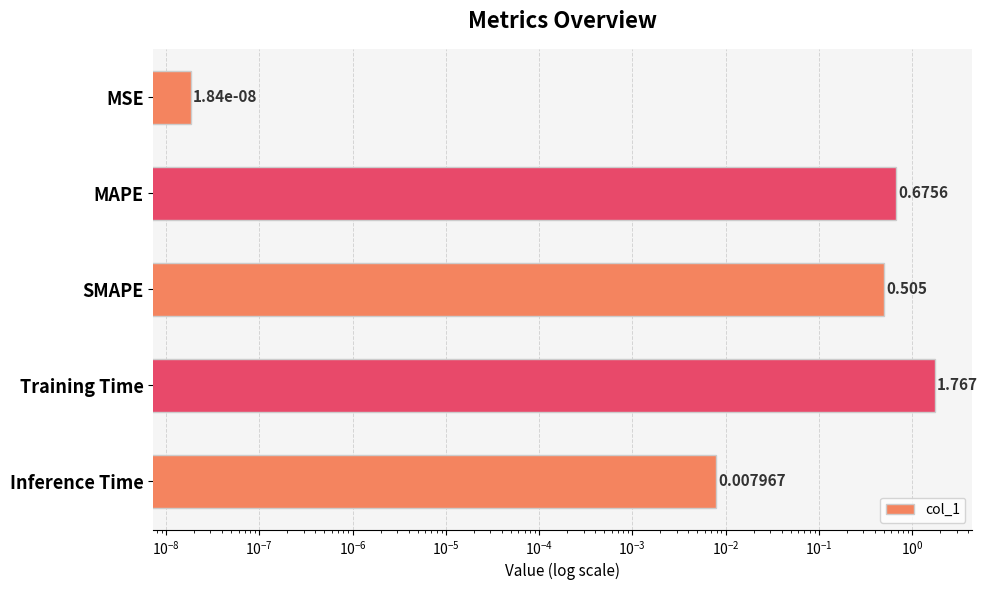

What is the maximum value shown in the chart?

1.8